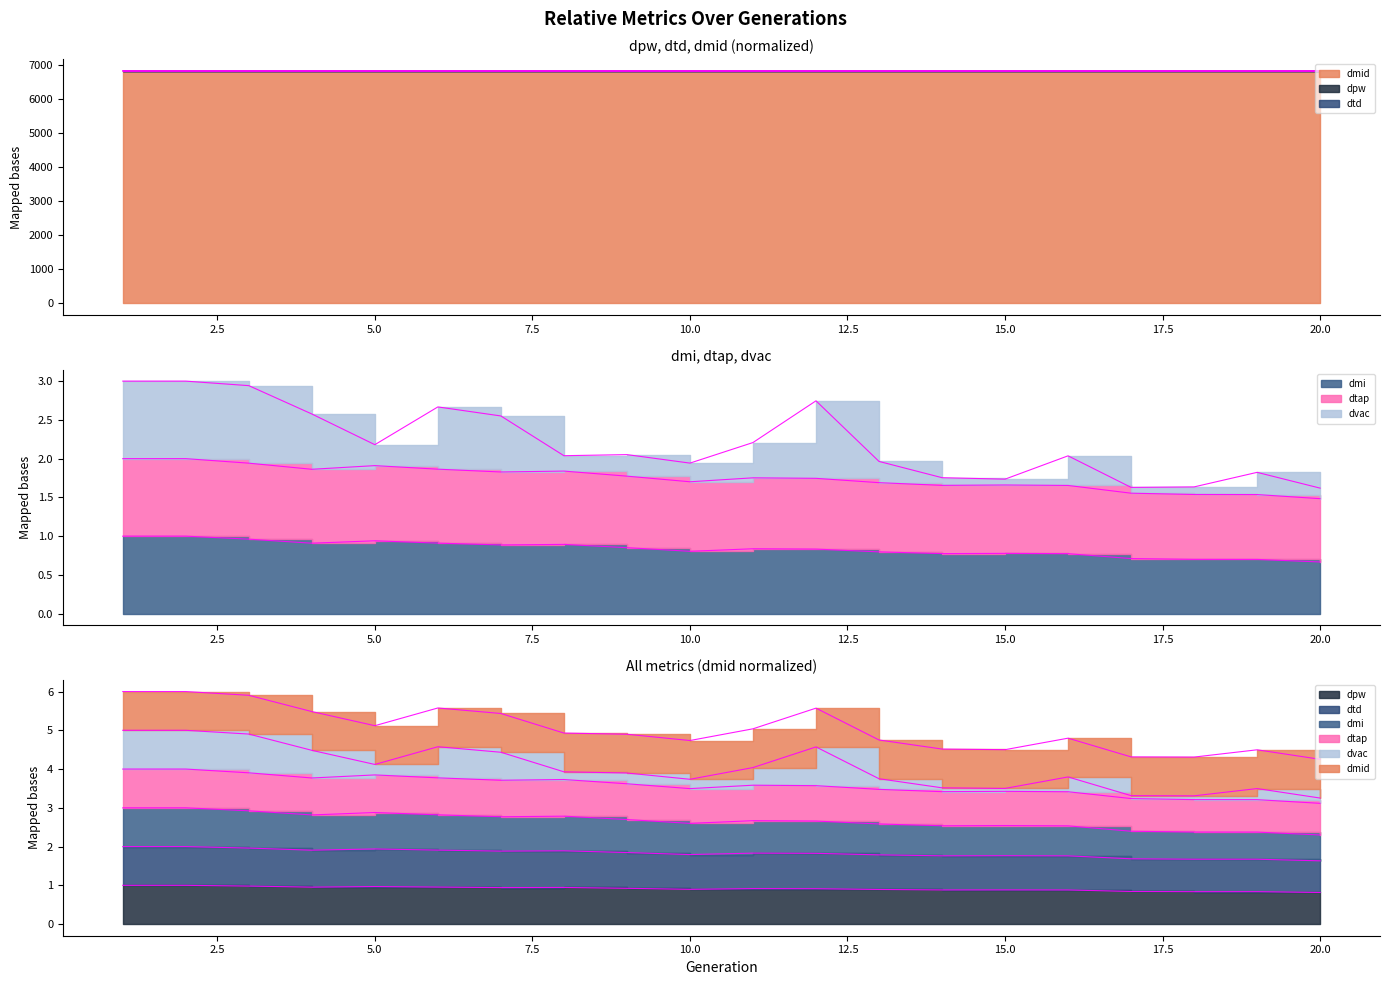

True or false: dtd and dpw intersect in this chart.

False